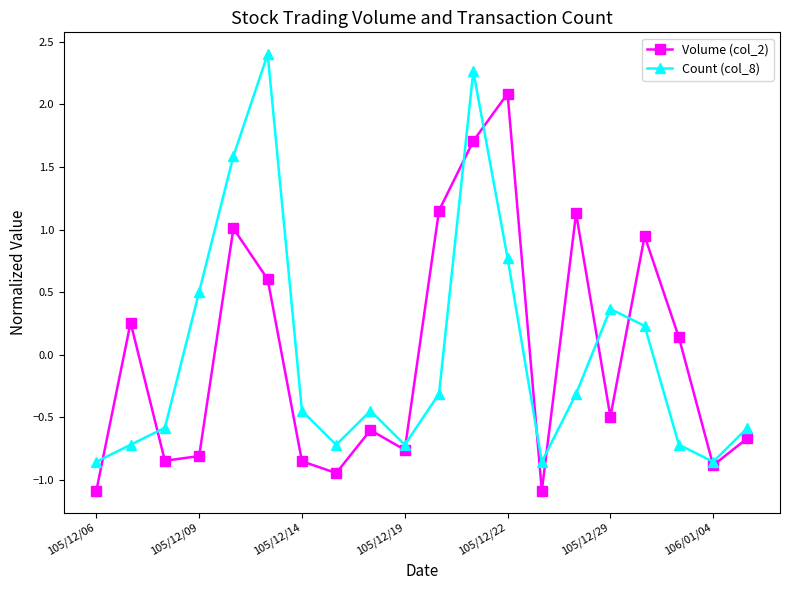

How many values in the Count (col_8) series exceed 0?

7